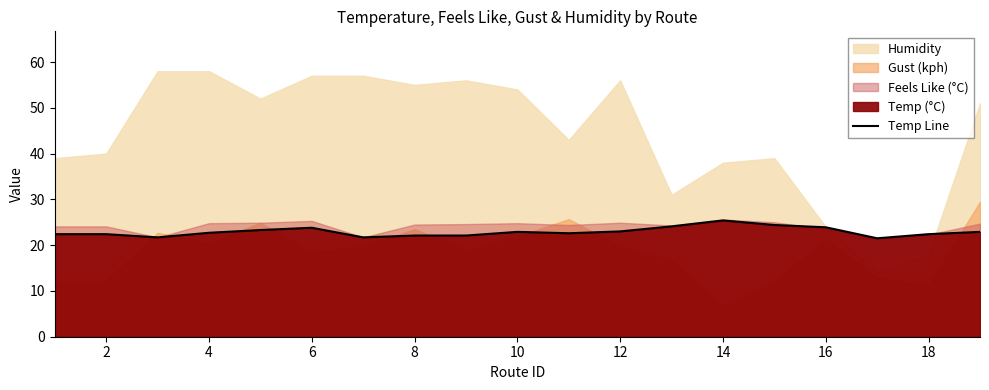

The value of Temp Line at 2 is 22.4. True or false?

True